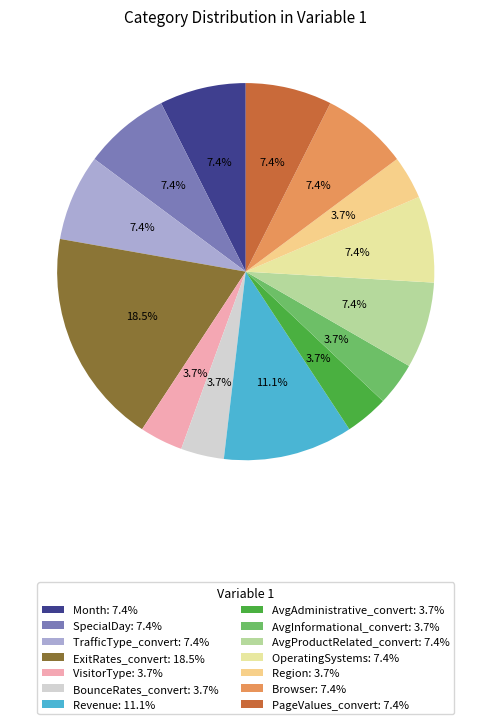

Rank the categories by value from highest to lowest.

ExitRates_convert, Revenue, Month, SpecialDay, TrafficType_convert, AvgProductRelated_convert, OperatingSystems, Browser, PageValues_convert, VisitorType, BounceRates_convert, AvgAdministrative_convert, AvgInformational_convert, Region